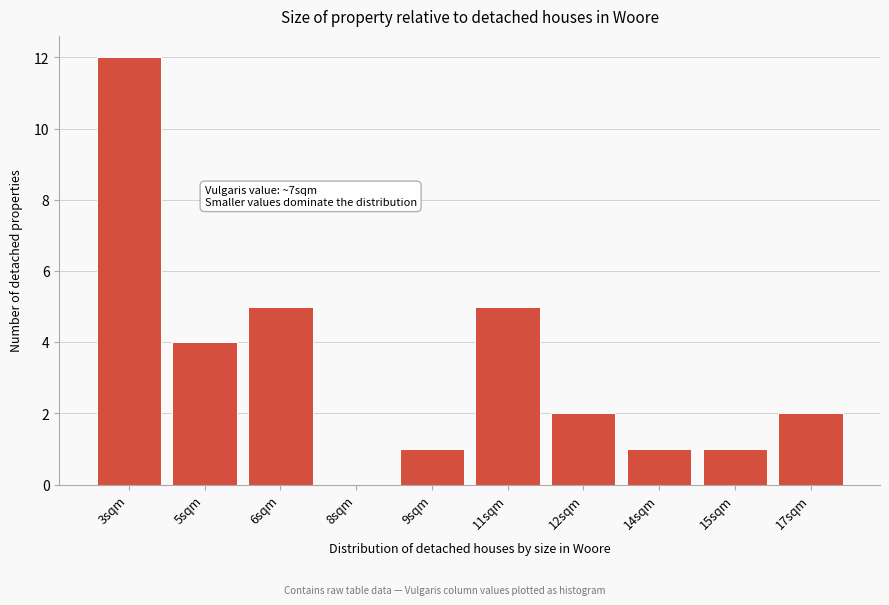

Reading left to right, list all the values displayed in this chart.

3sqm=12	5sqm=4	6sqm=5	8sqm=0	9sqm=1	11sqm=5	12sqm=2	14sqm=1	15sqm=1	17sqm=2